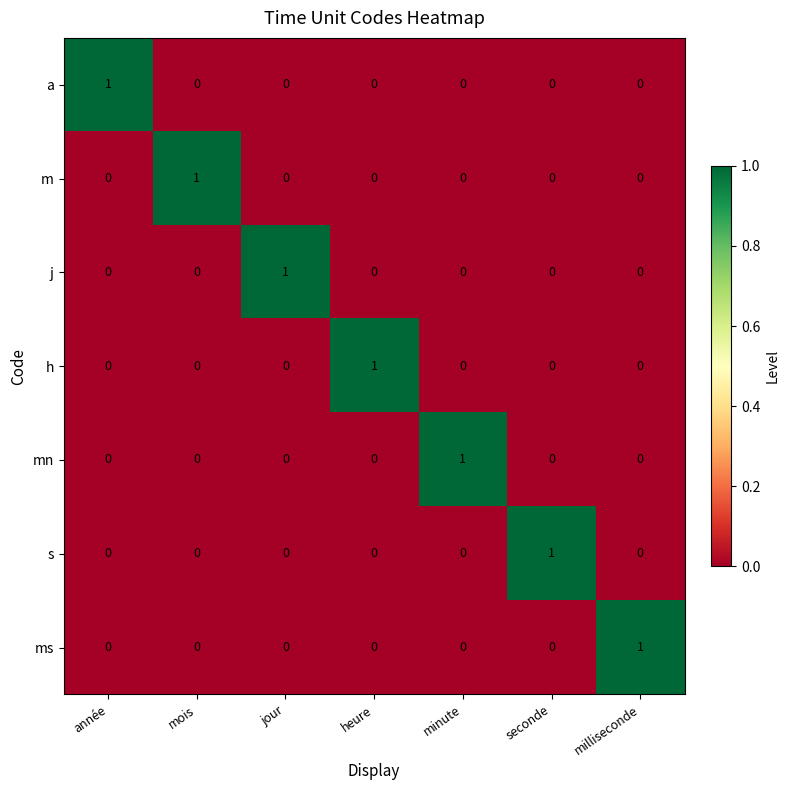

What is the difference between the highest and lowest values at année?

1